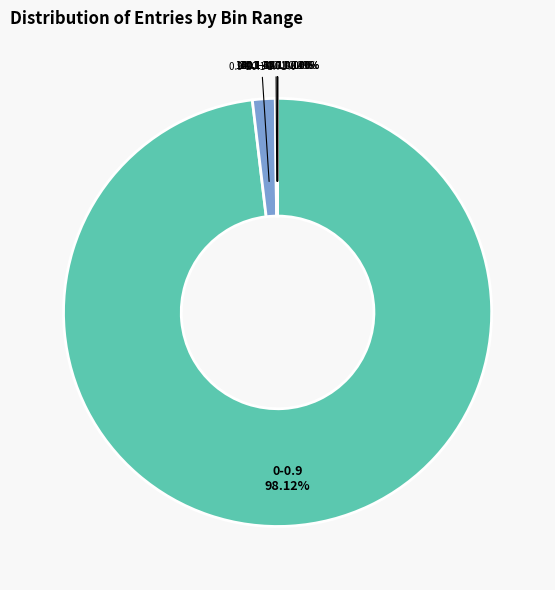

What is the majority slice?

0-0.9